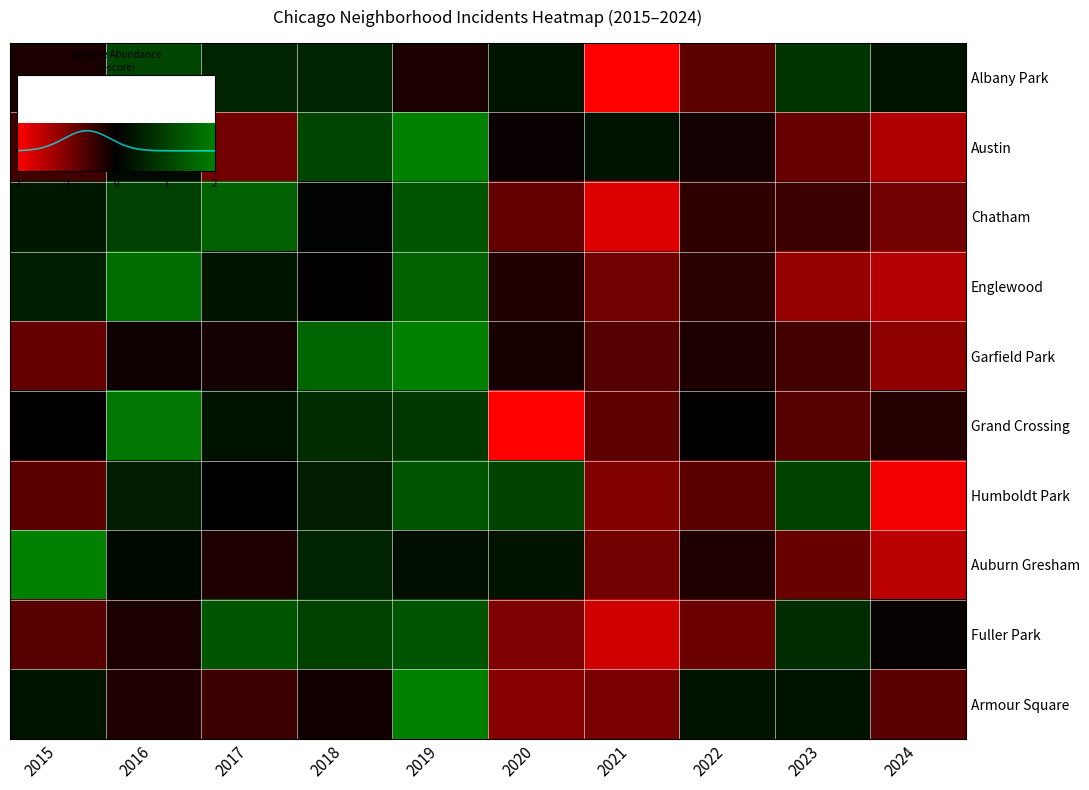

What is the difference between the second highest and second lowest values in the Humboldt Park series?

2.1